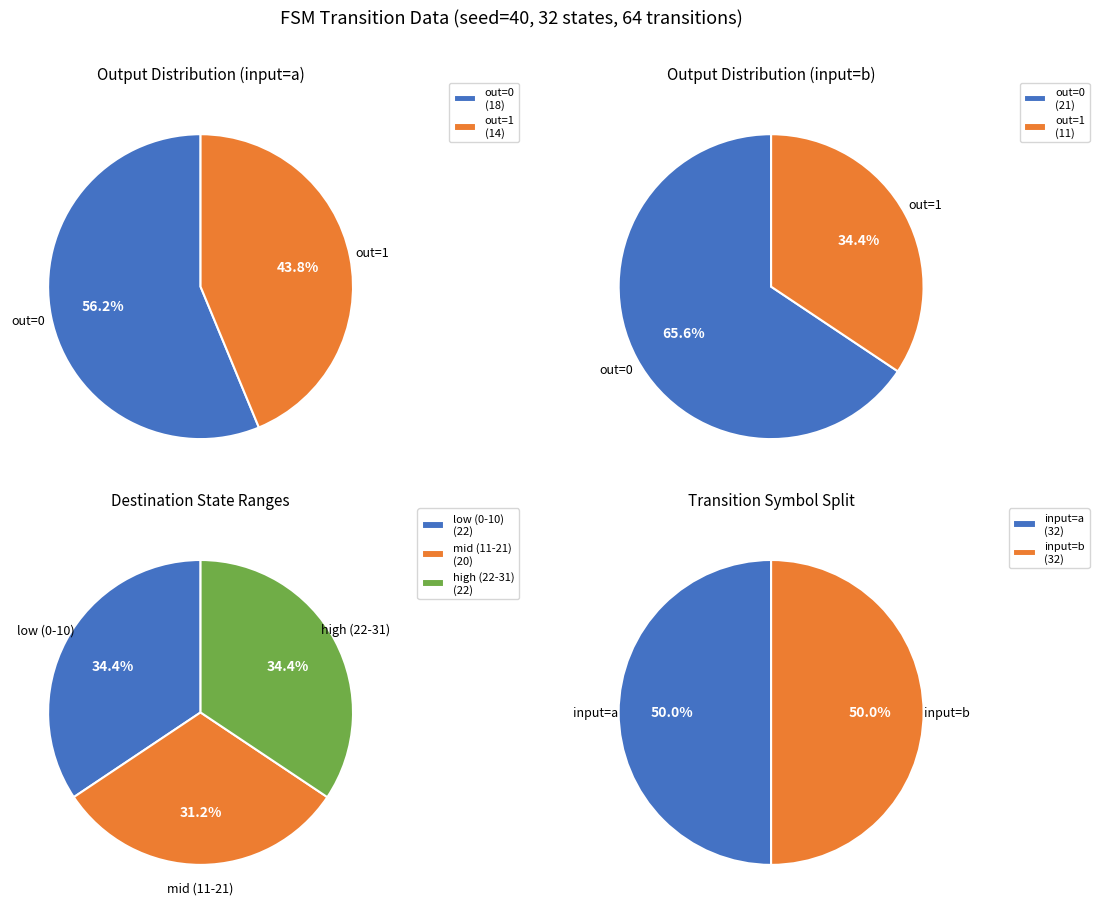

Which category accounts for the majority?

output_symbol=0 (input a)